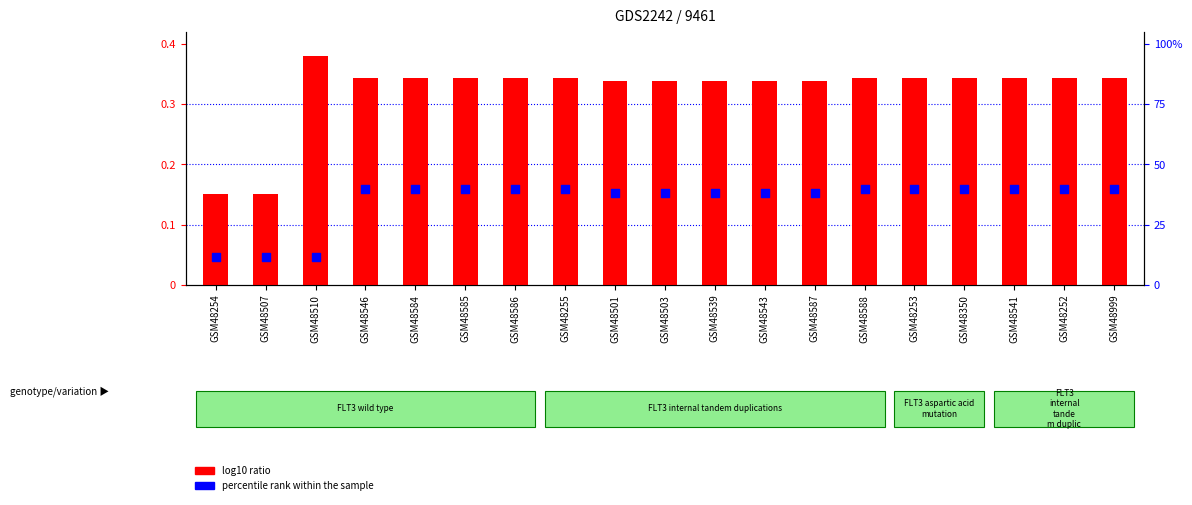

At which category is the sum across all series the highest?

GSM48546